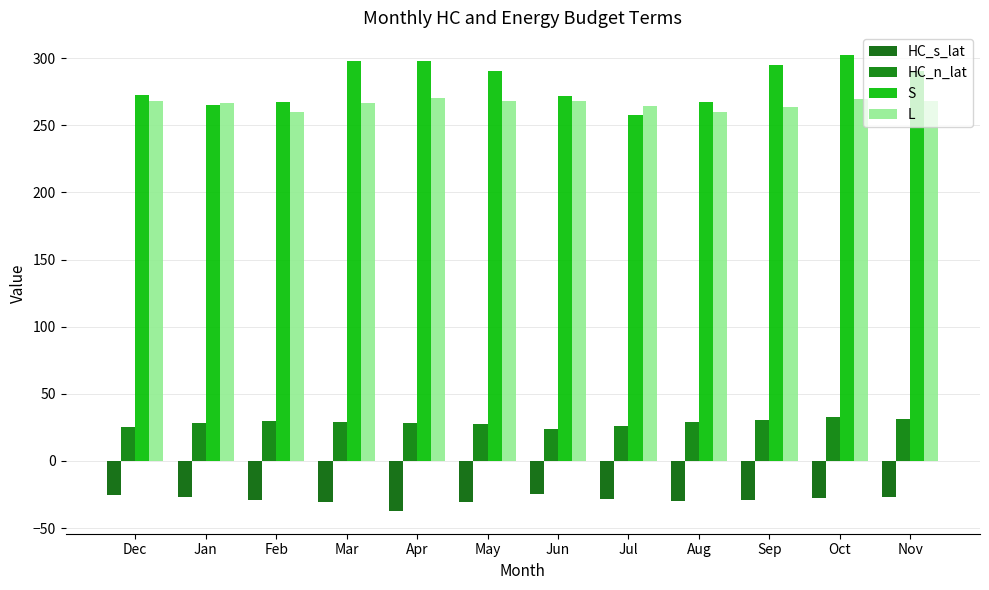

Count the number of categories in the chart.

12